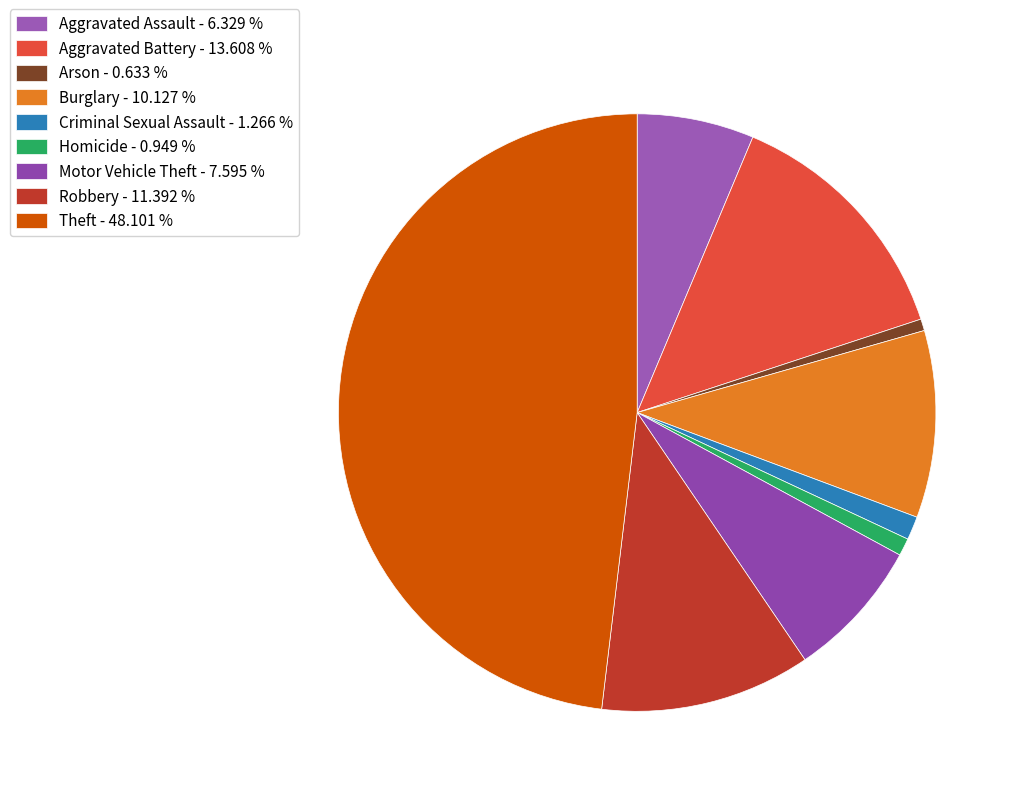

Which has a higher value, Arson or Theft?

Theft